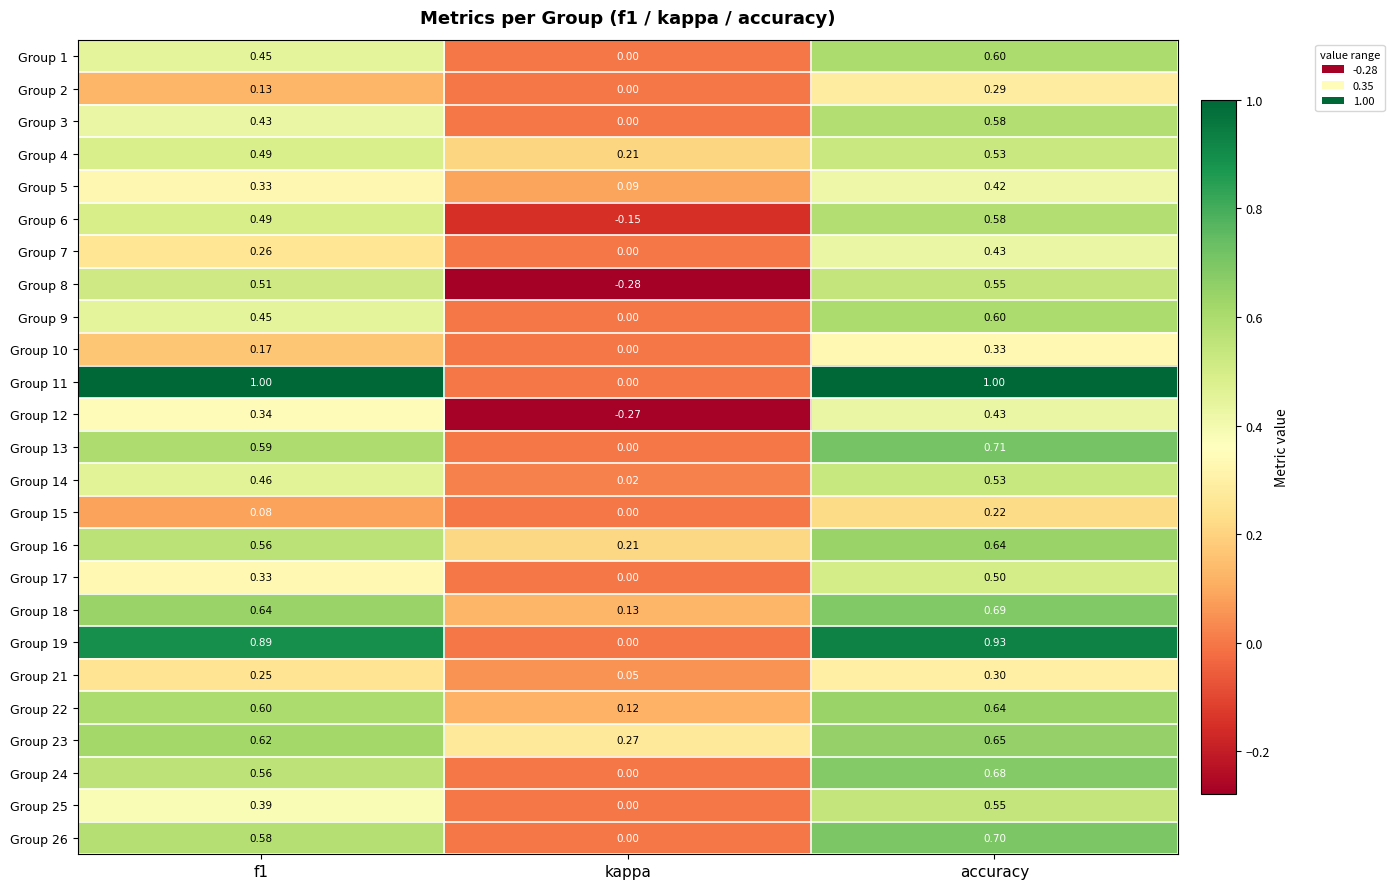

Which series has the widest spread of values?

Group 11